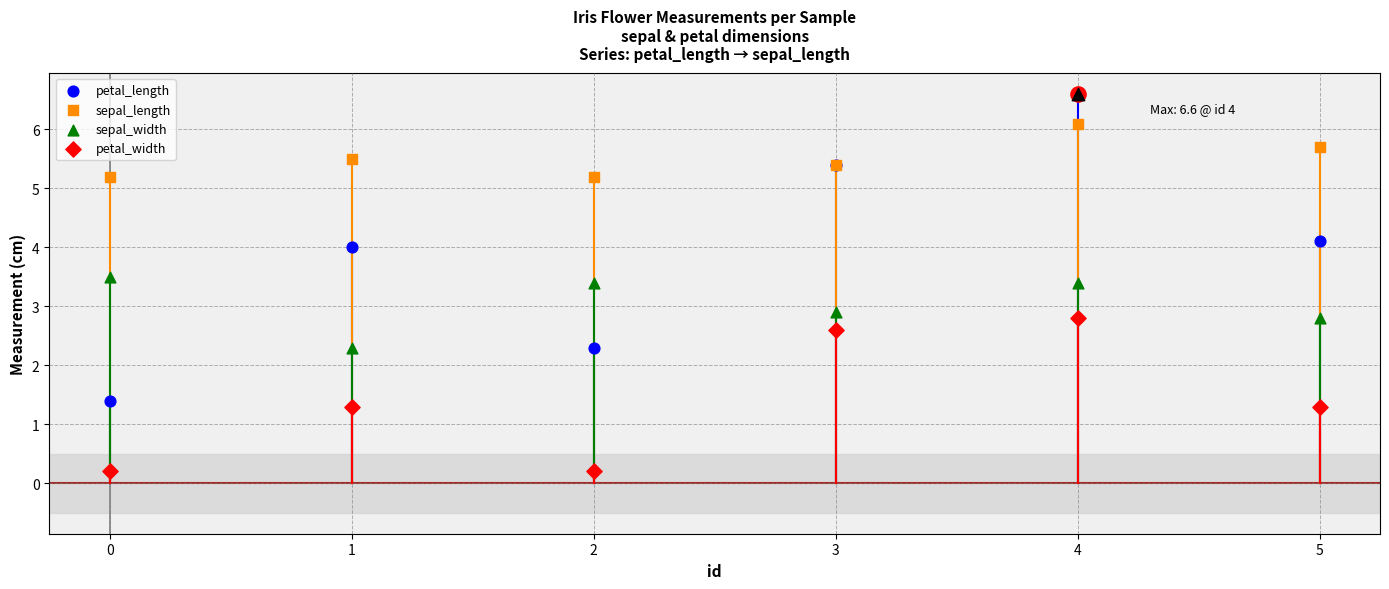

What are all the series names shown in the legend?

petal_length, sepal_length, sepal_width, petal_width